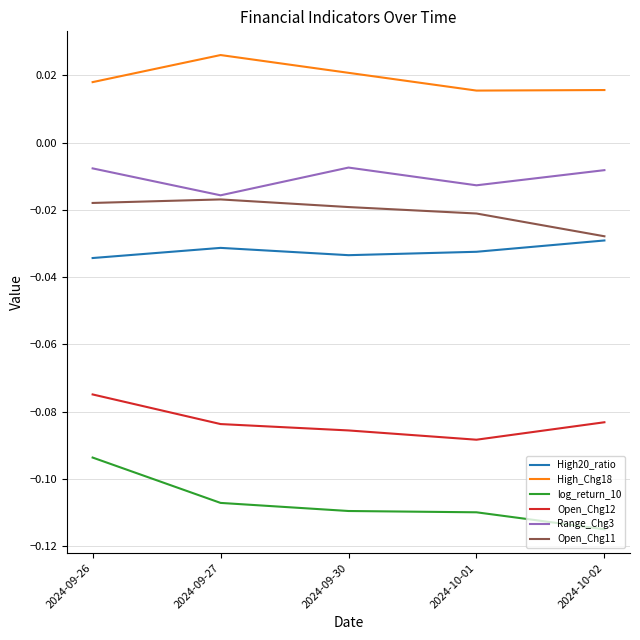

Which series has the largest total across all categories?

High_Chg18